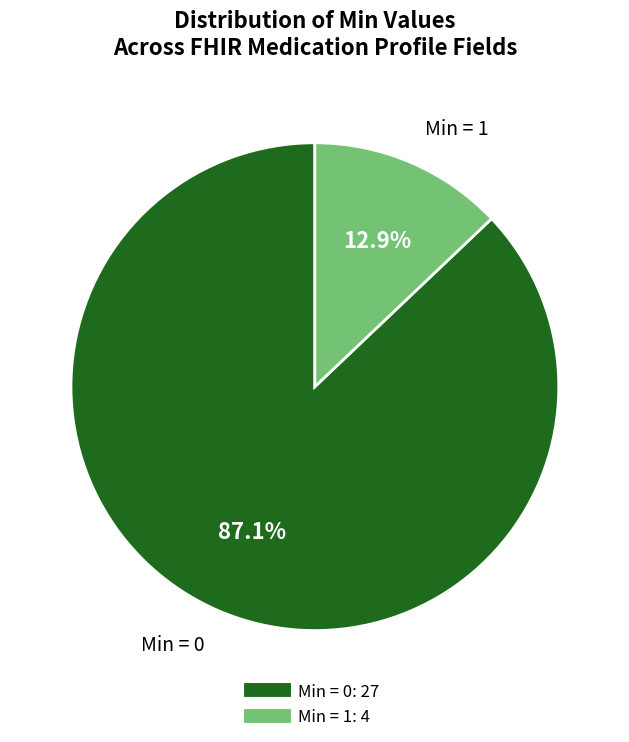

Count the number of slices in the pie.

2